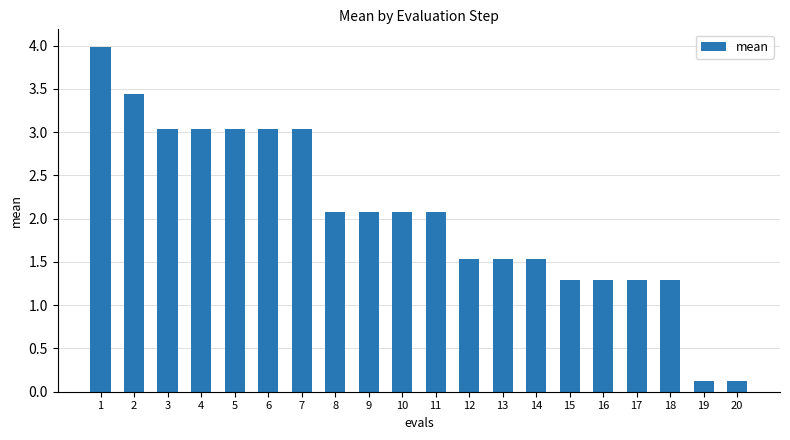

At which label does the data first exceed 2?

1